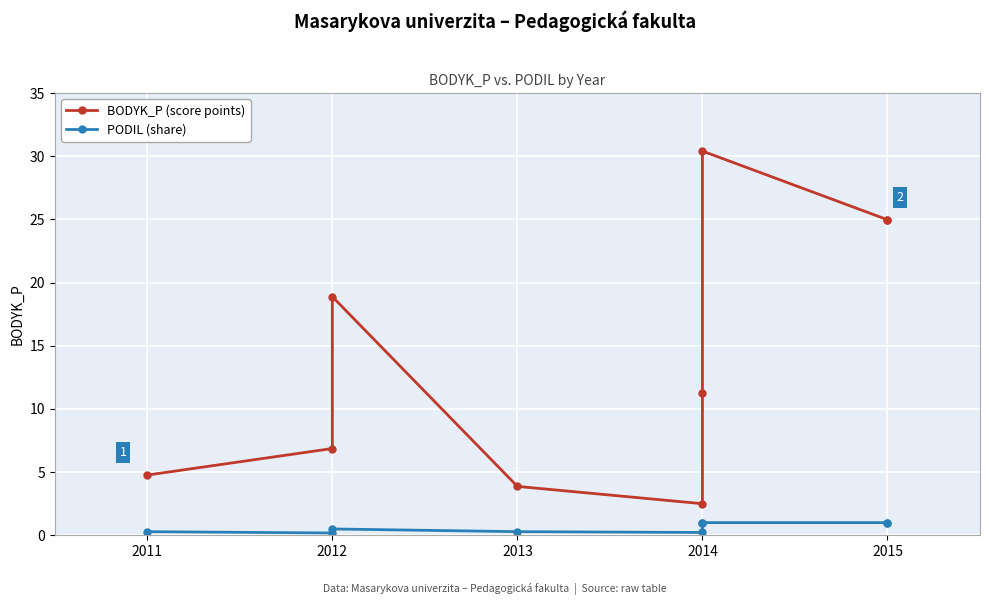

How many data points in BODYK_P (score points) are above 11?

5